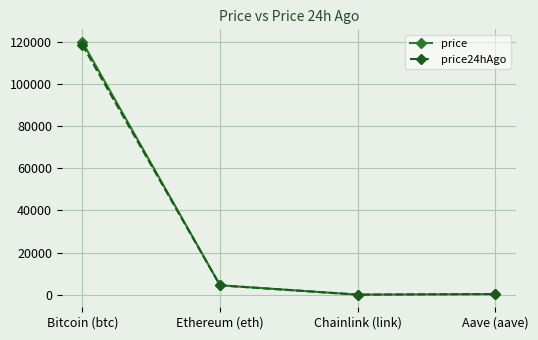

What is the highest value of the price24hAgo series?

118622.0